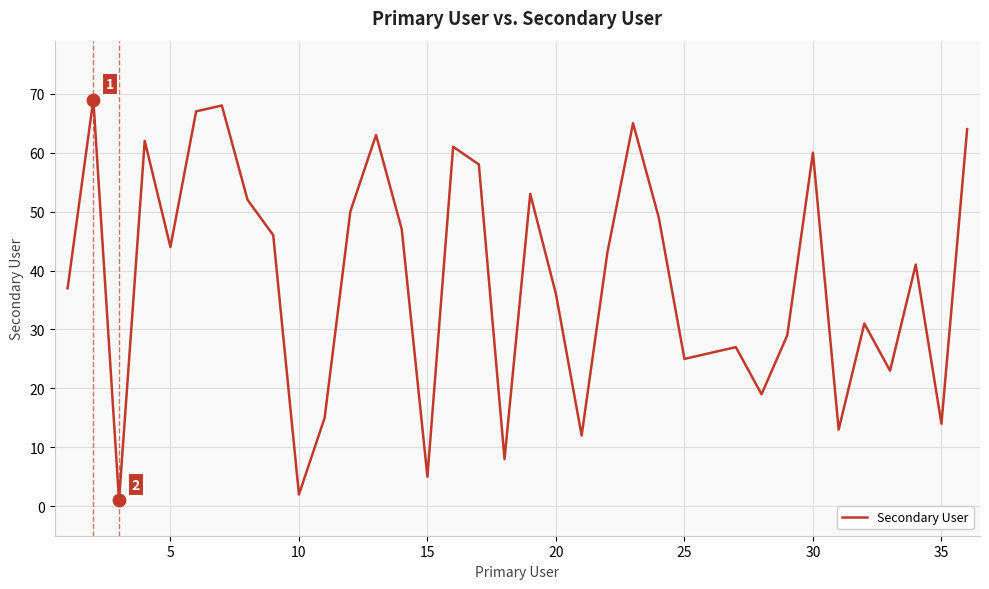

What is the greatest value displayed?

69